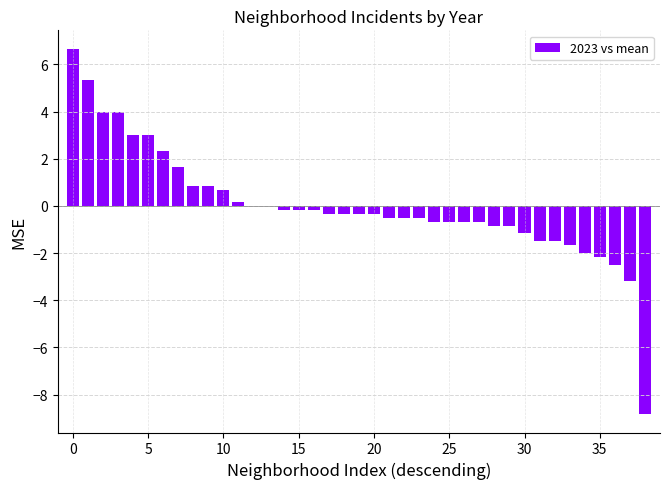

What is the sum of all values?

0.3